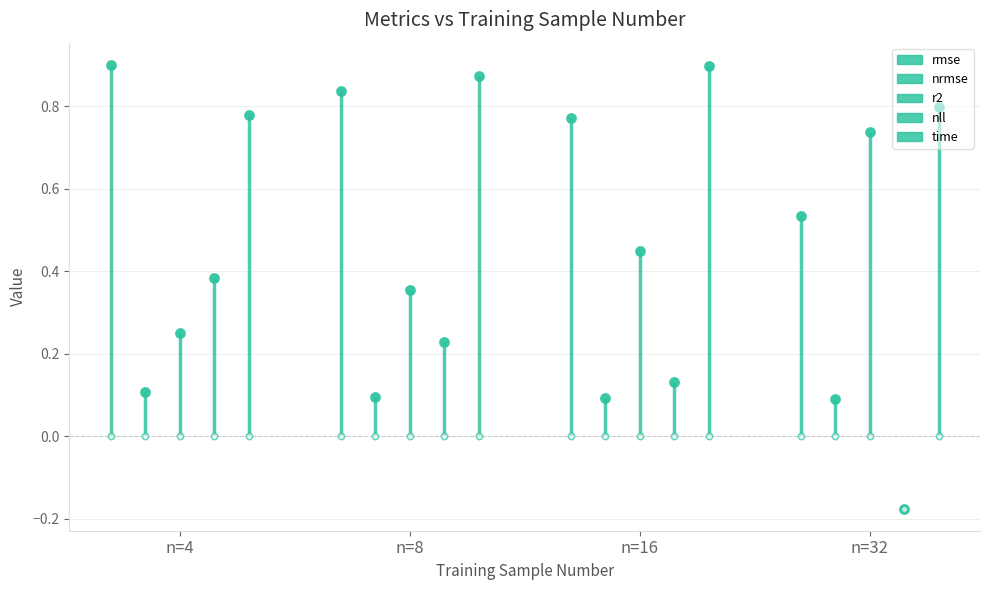

What are all the series names shown in the legend?

rmse, nrmse, r2, nll, time